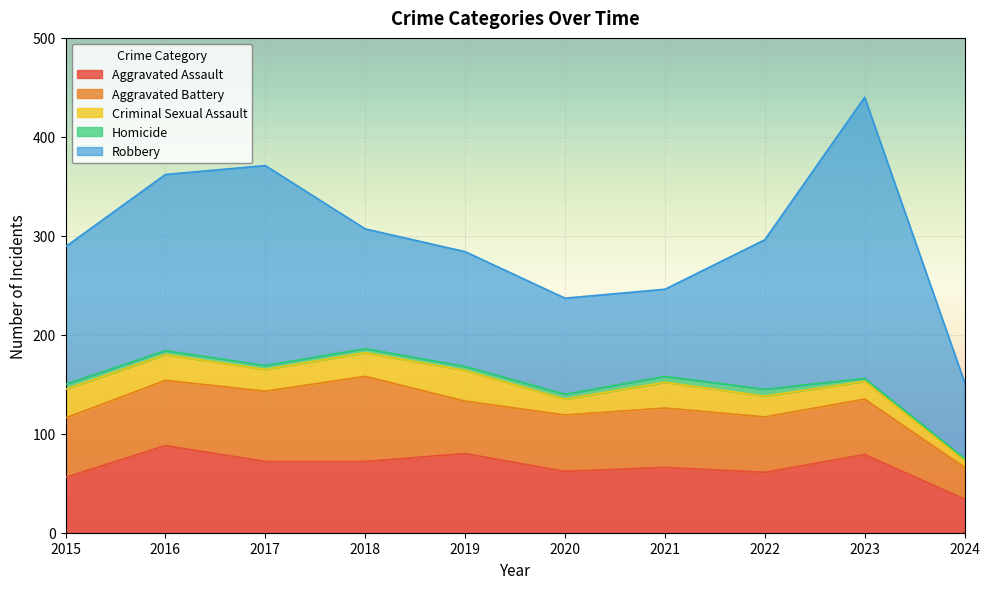

At which label is Aggravated Battery closest to 59?

2015